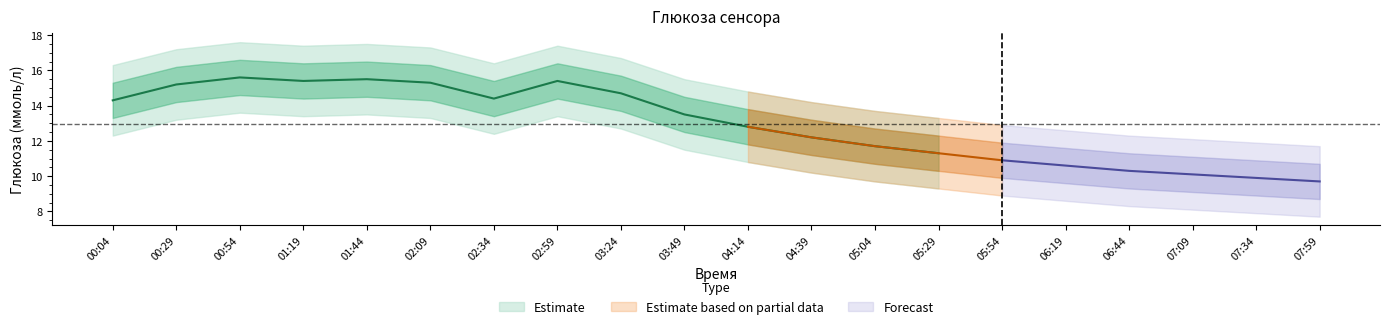

True or false: upper2 and Глюкоза сенсора (ммоль/л) intersect in this chart.

False